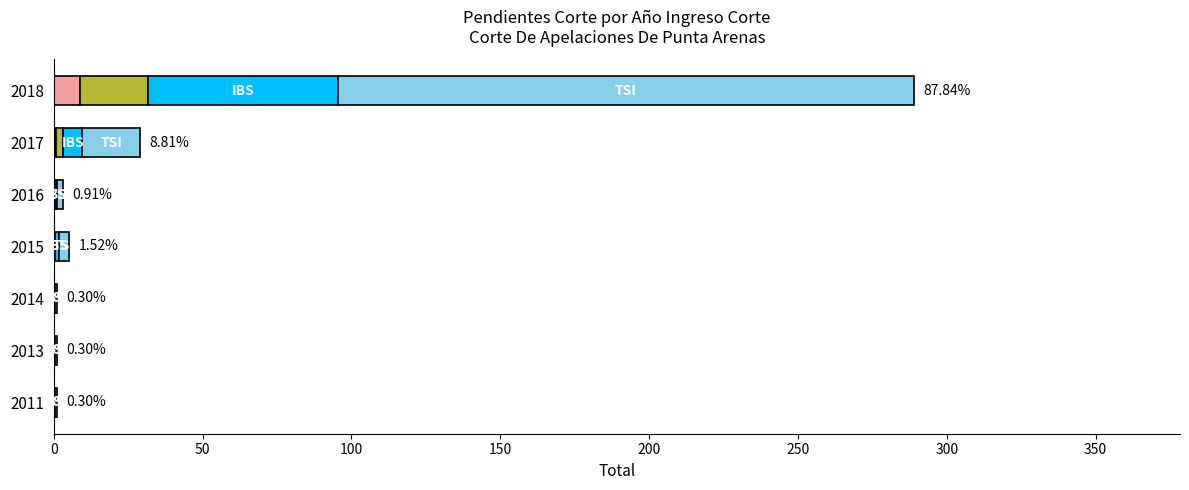

At which category is the sum across all series the highest?

2018